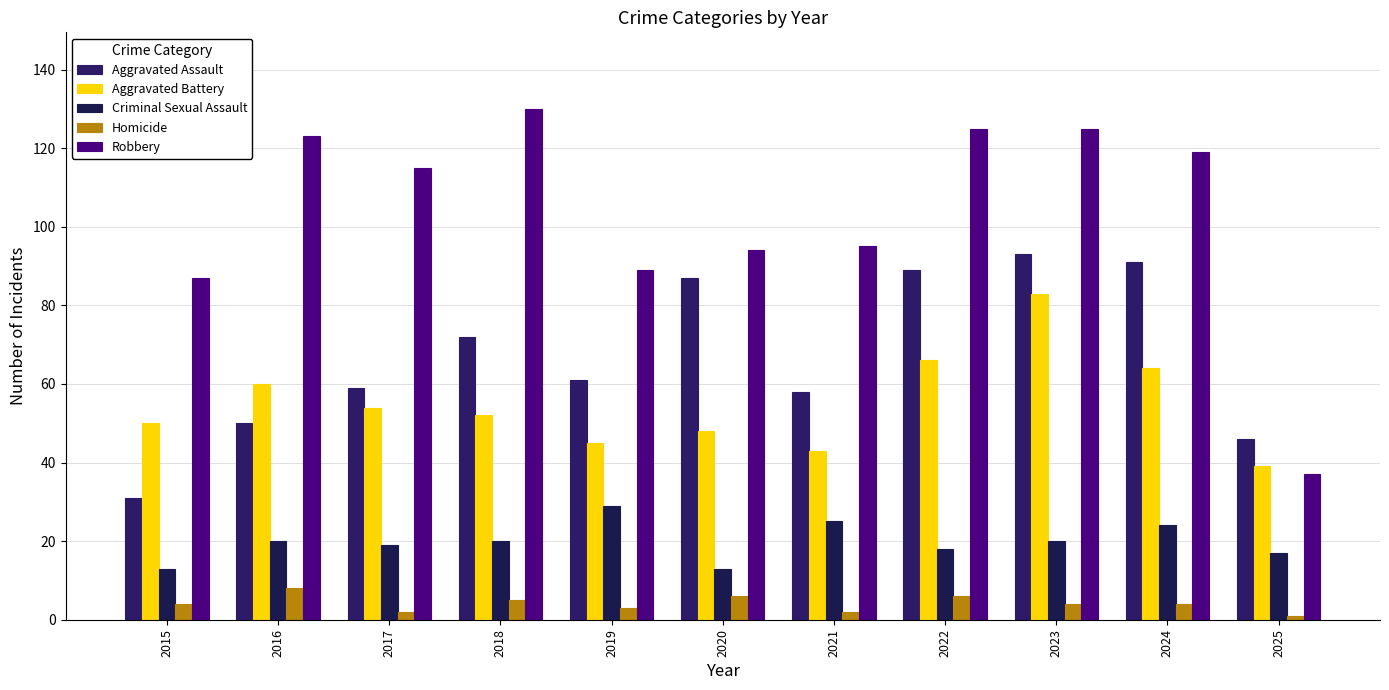

At which category is the sum across all series the highest?

2023